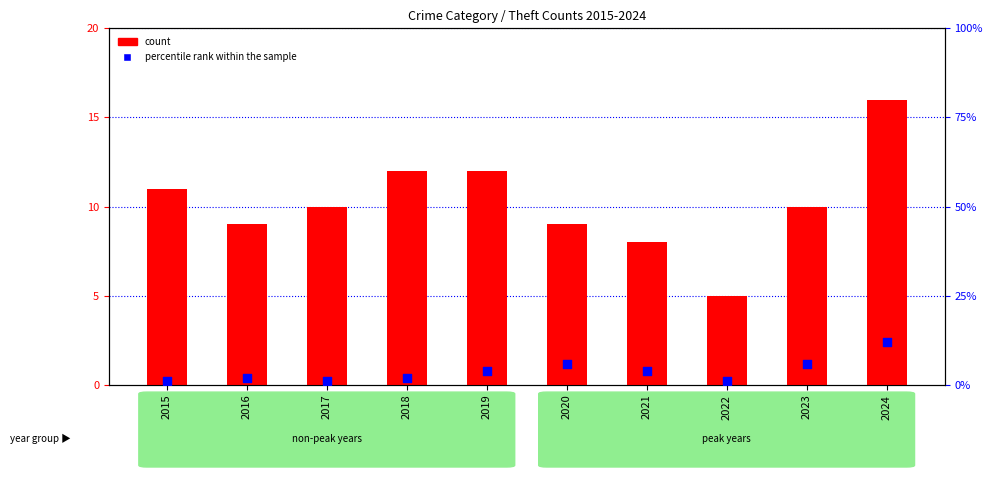

Which series has the largest total across all categories?

count